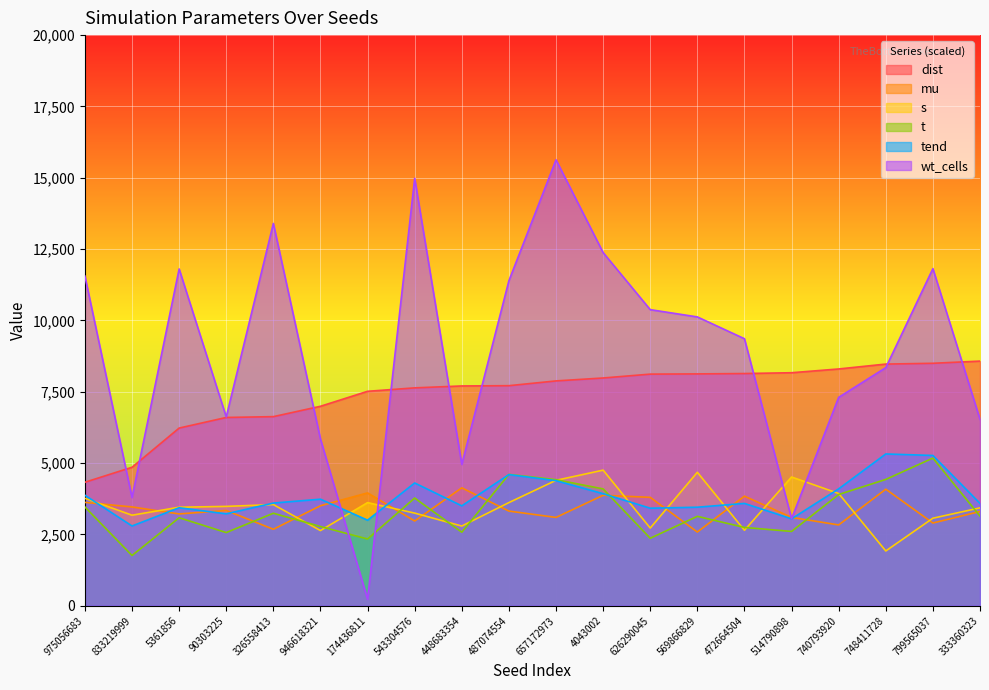

Where do wt_cells and t first cross each other?

946618321 and 174436811